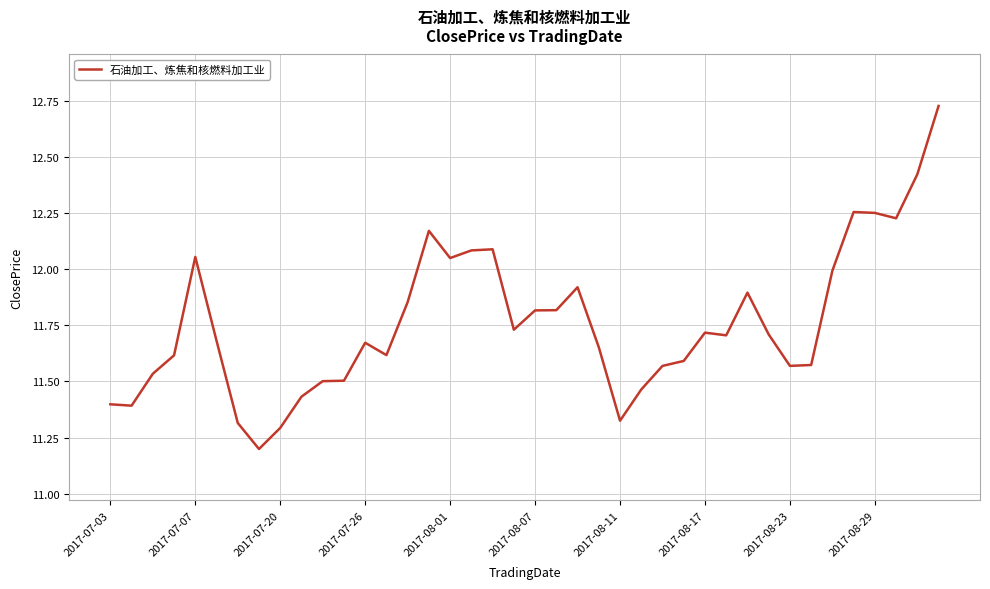

What is the minimum value shown in the chart?

11.2